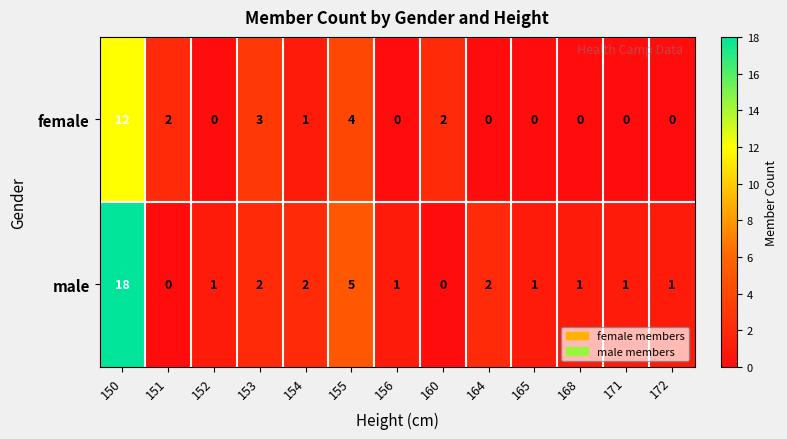

At which category is the sum across all series the highest?

150